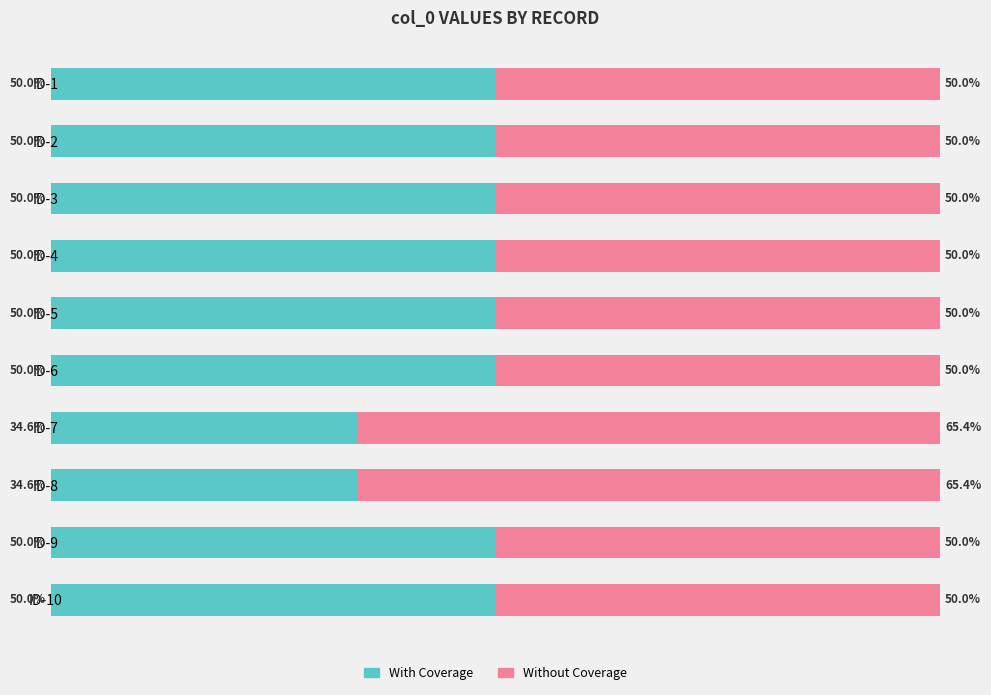

What position from the right is 8?

2